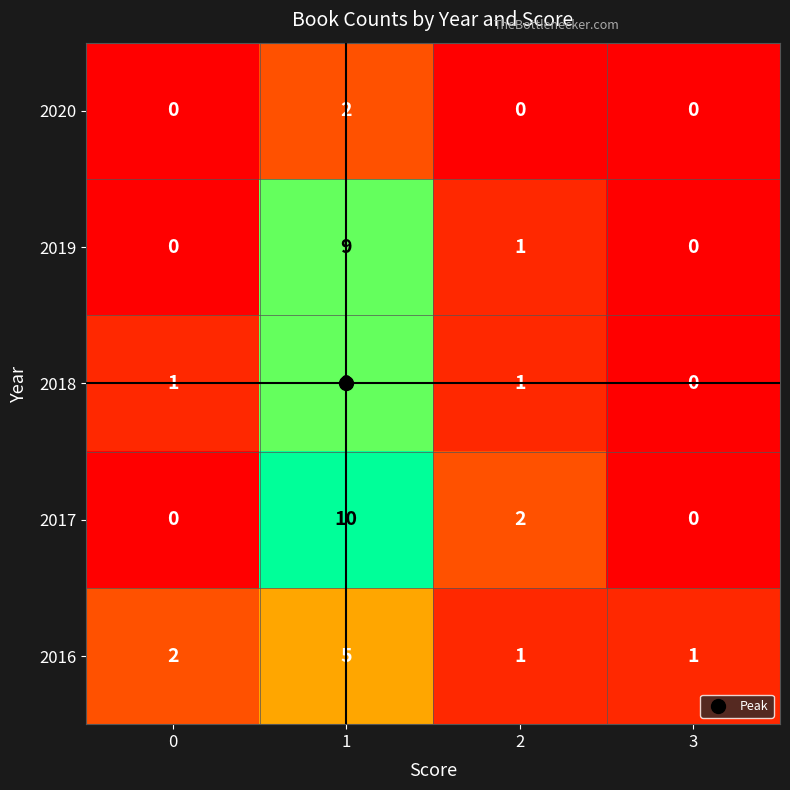

What is the total value across all series at 0?

3